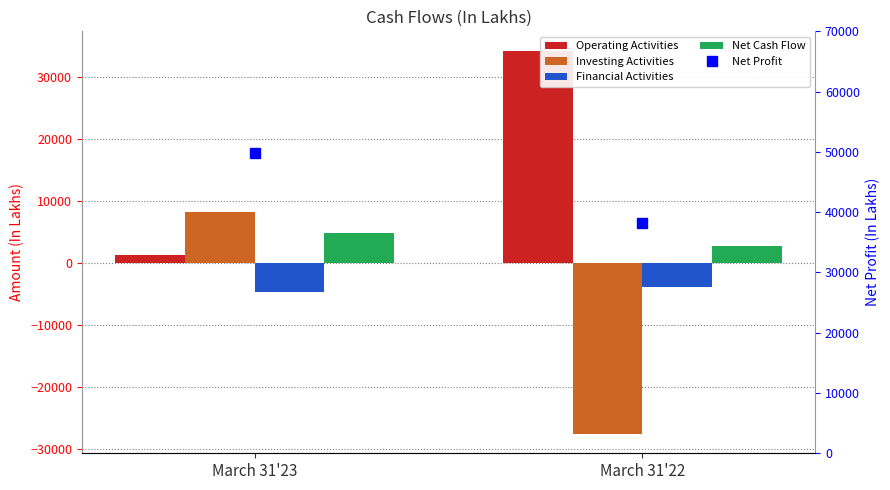

At which label does Net Cash Flow first exceed 4887?

March 31'23